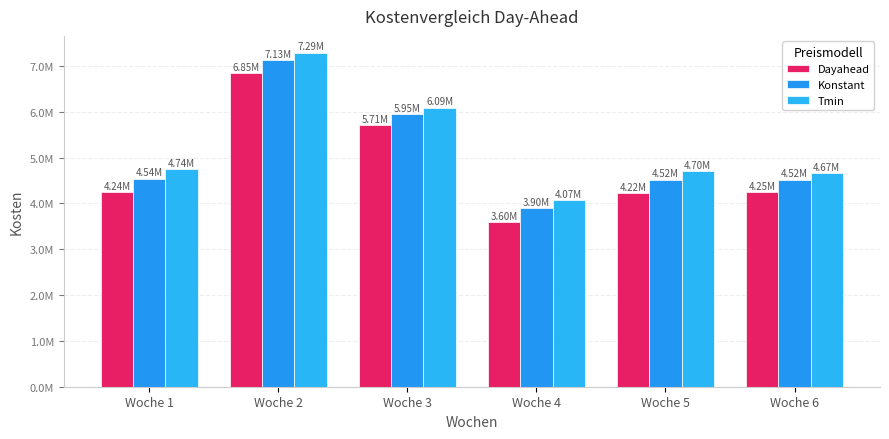

Where does the Konstant series first go above 4541001?

Woche 1